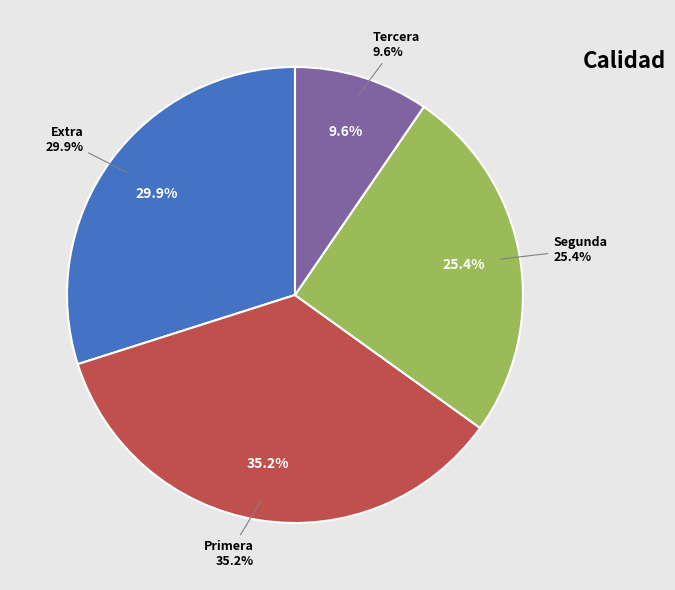

Count the number of slices in the pie.

4